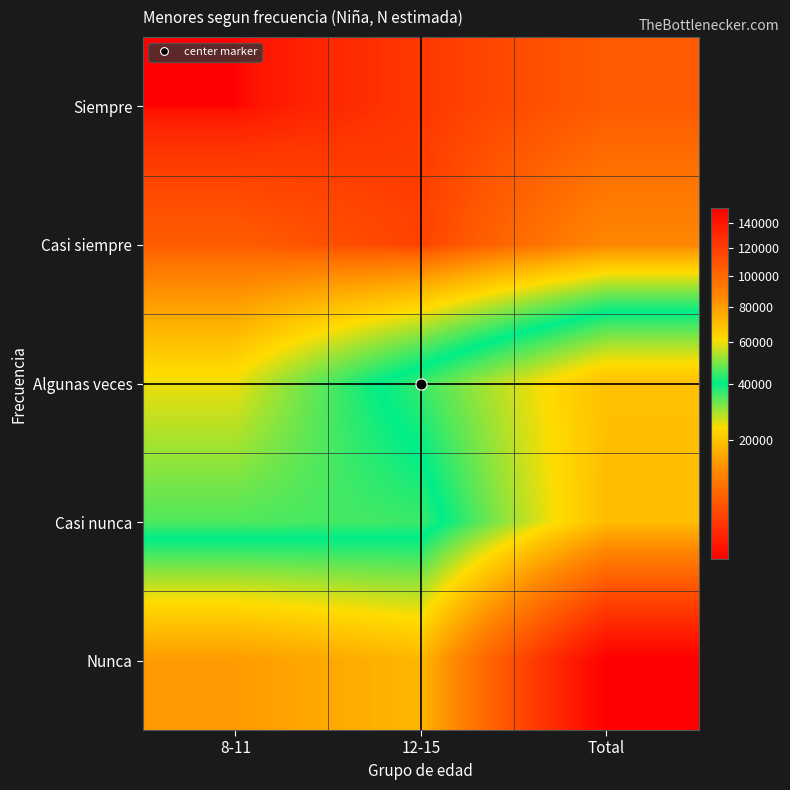

Which has a higher value, 12-15 or 8-11?

12-15